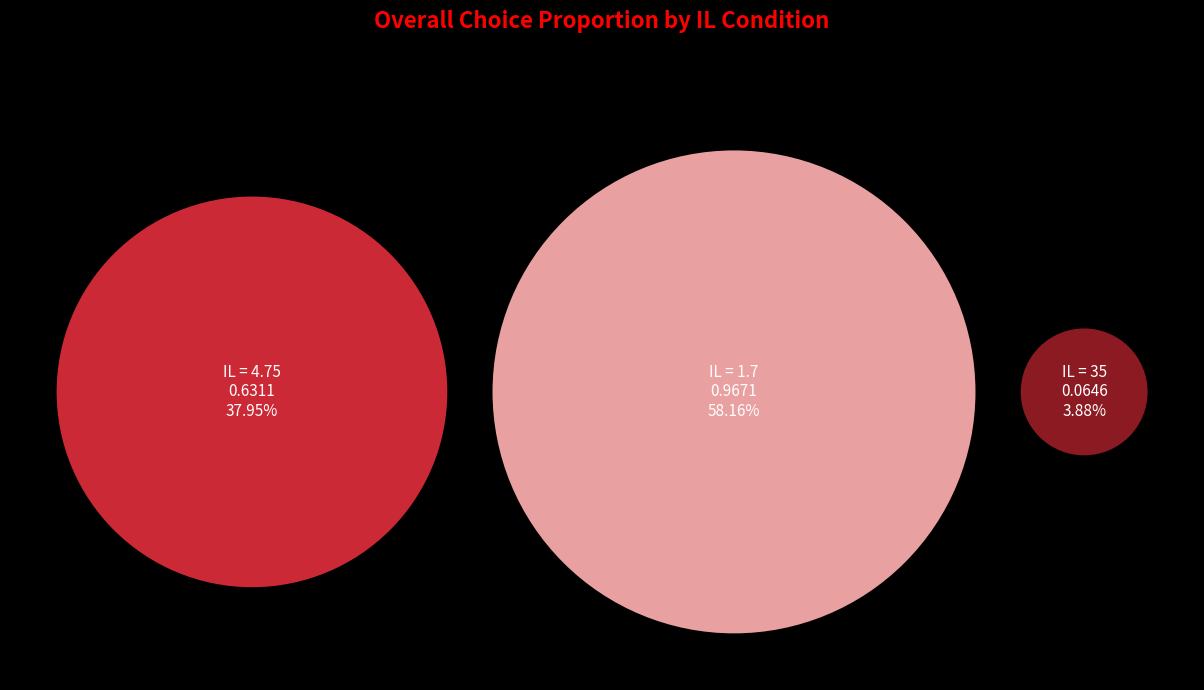

What percentage is the IL = 4.75 slice, to the nearest percent?

38%